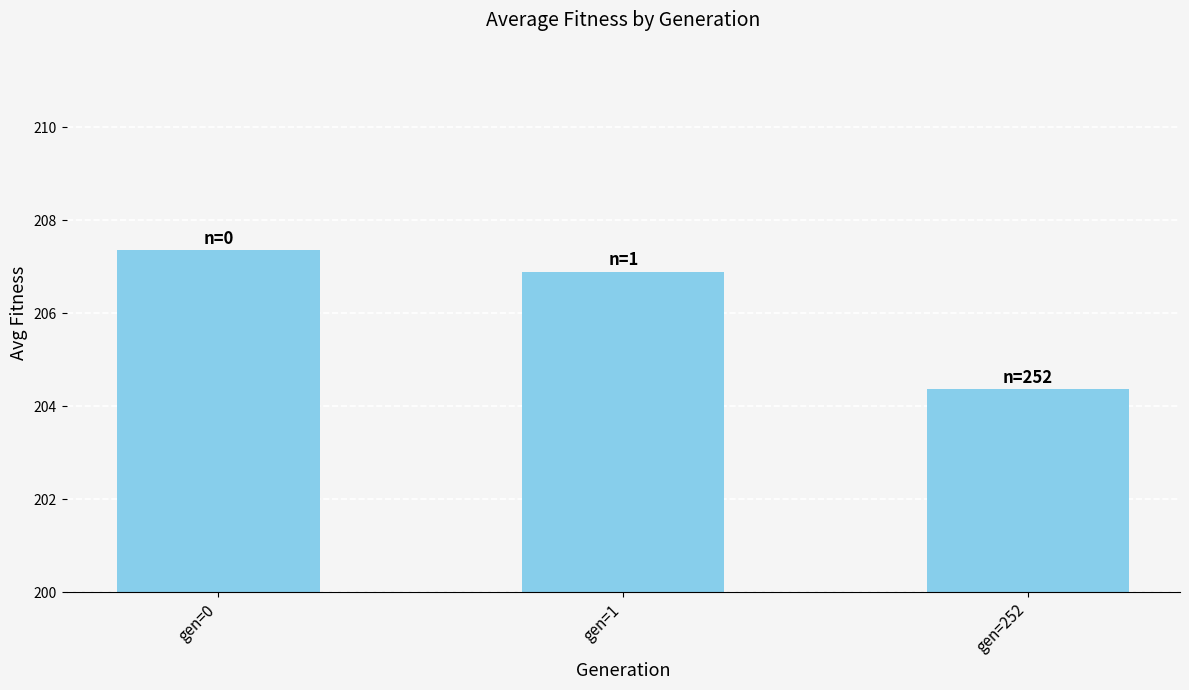

At which label is the value closest to 205?

gen=252